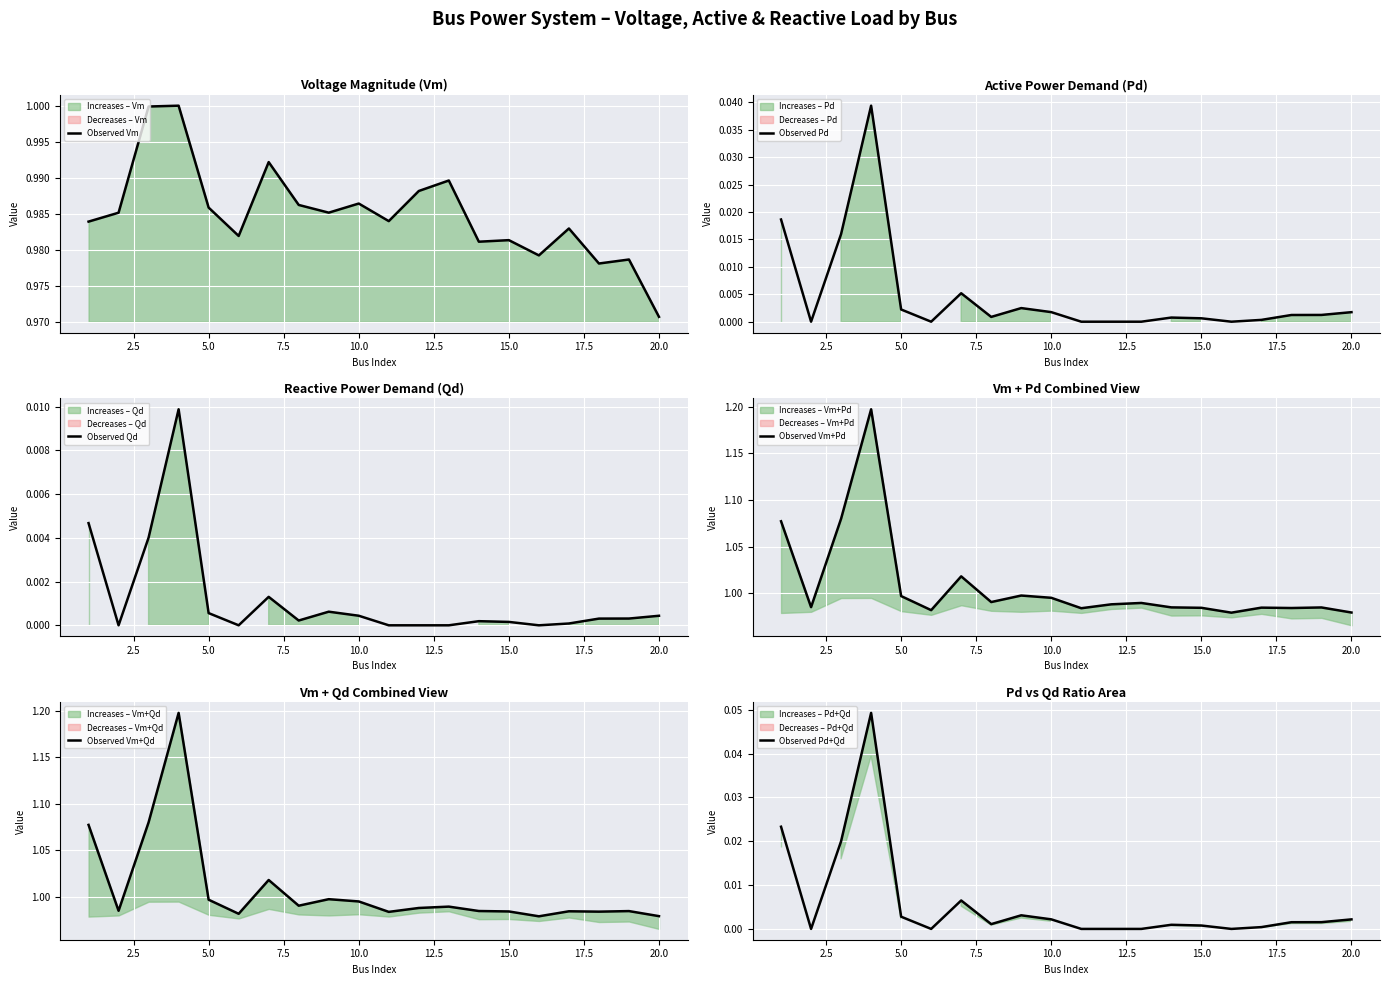

What is the greatest value displayed?

1.2